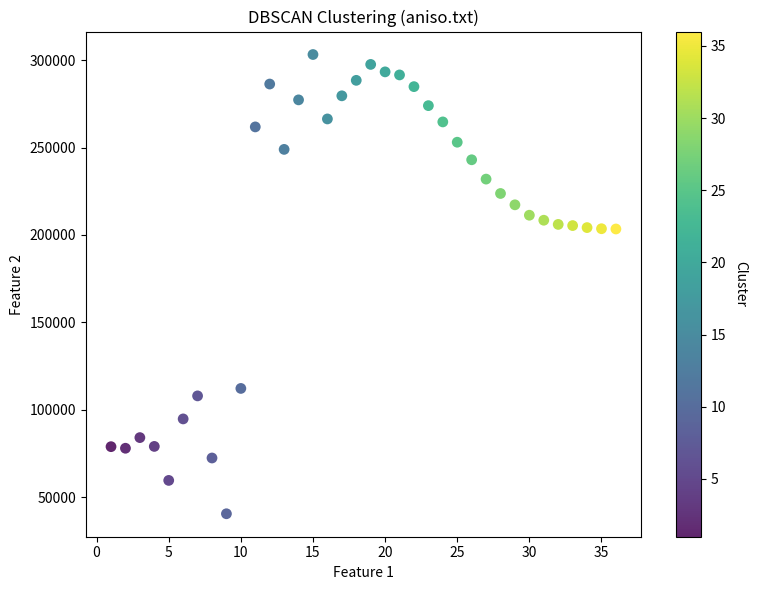

What is the range of Y values (max minus min)?

262562